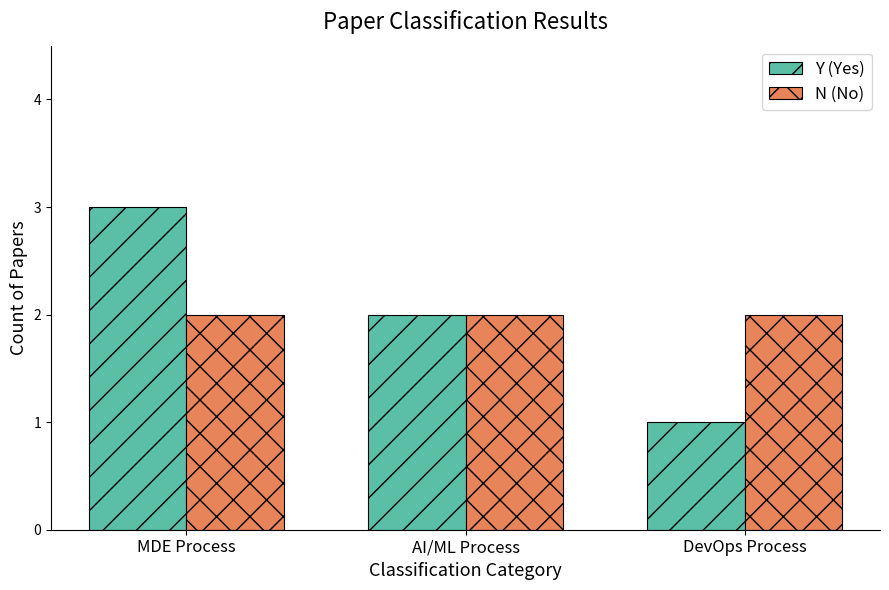

Is it true that N (No) equals 1 at MDE Process?

False